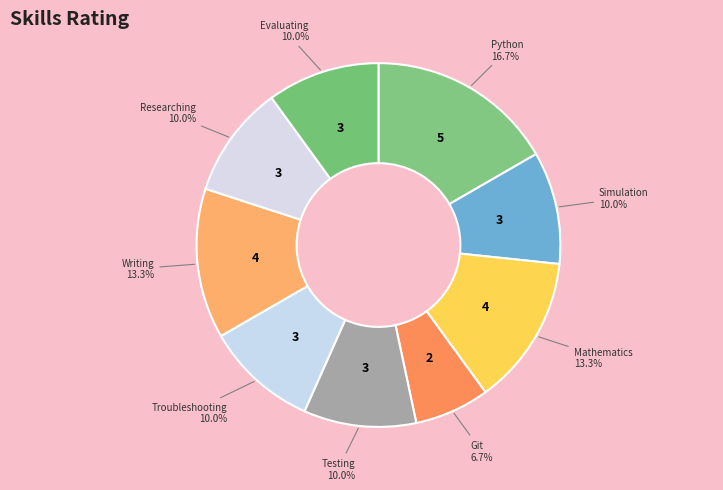

How many slices are in this pie chart?

9